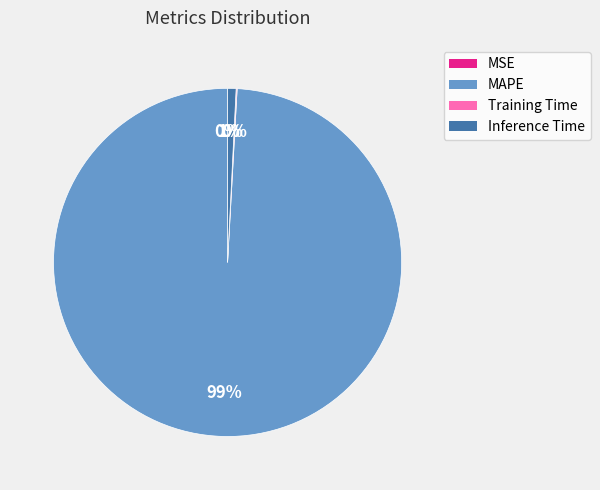

The Inference Time slice represents 15% of the pie. True or false?

False